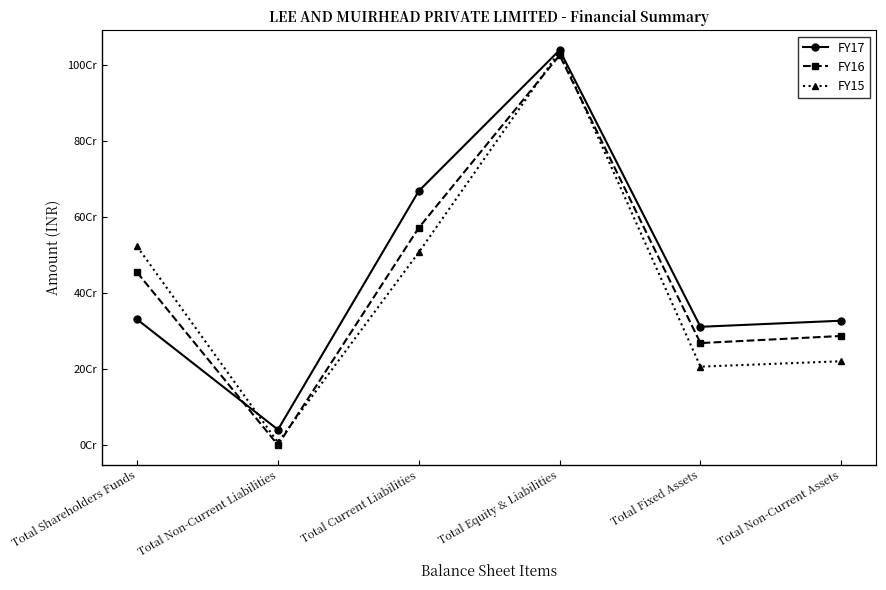

What is the maximum value shown in the chart?

1038903674